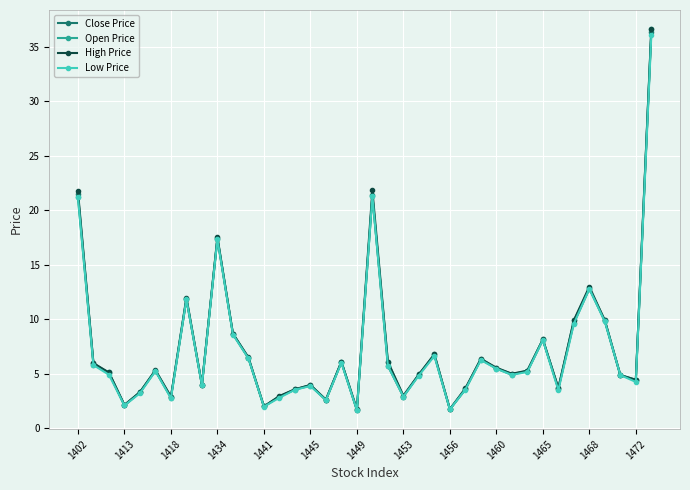

Count the number of data series in this chart.

4